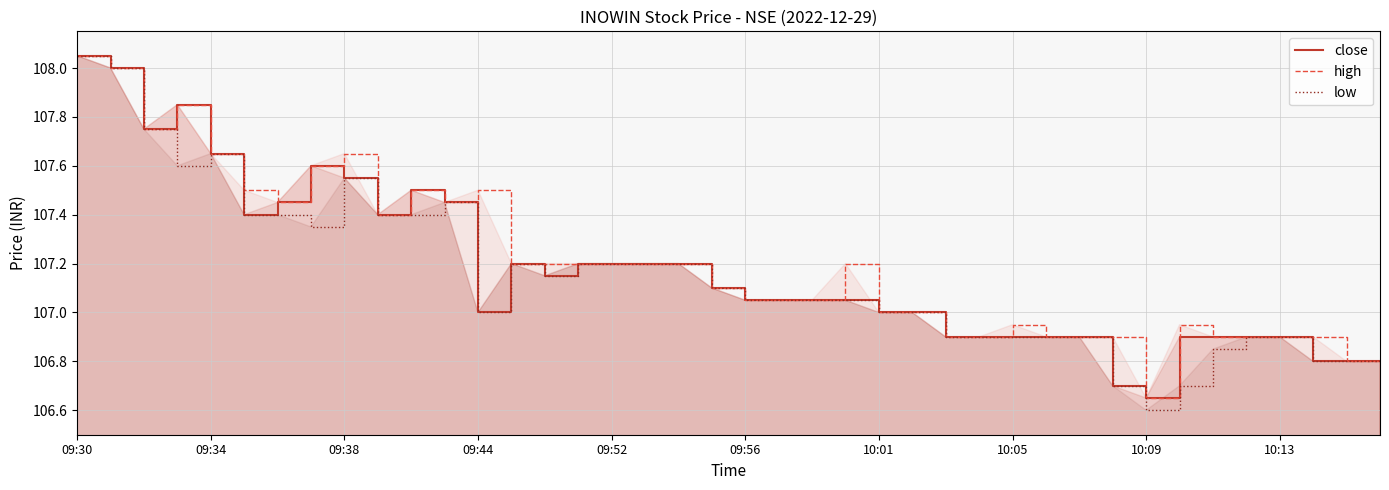

What is the greatest value displayed?

108.0